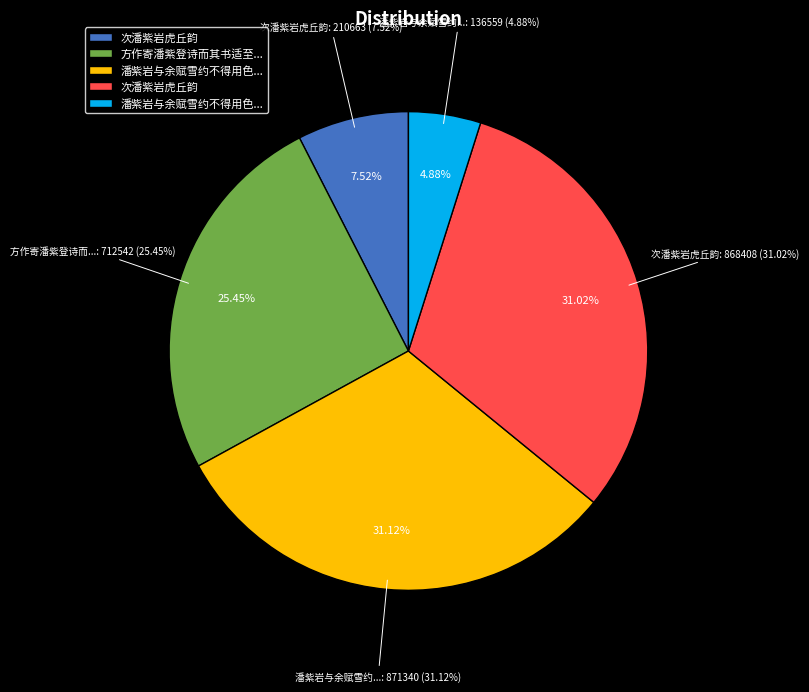

What portion of the pie excludes 次潘紫岩虎丘韵?

69.0%